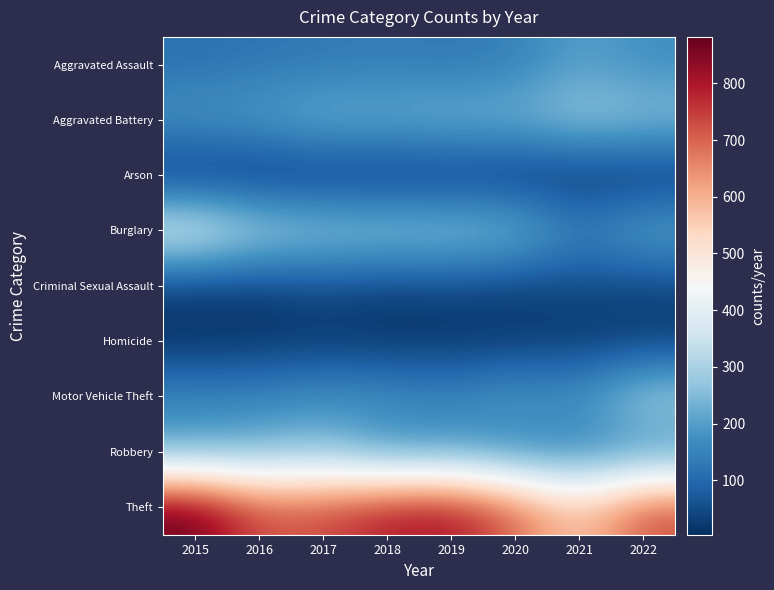

Which series has the largest range (max minus min)?

Theft